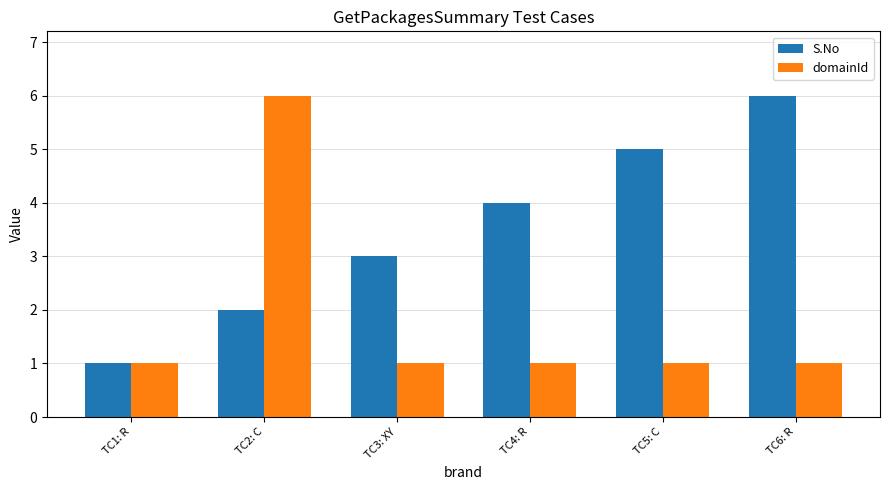

The domainId series shows 2 at TC6: R. True or false?

False